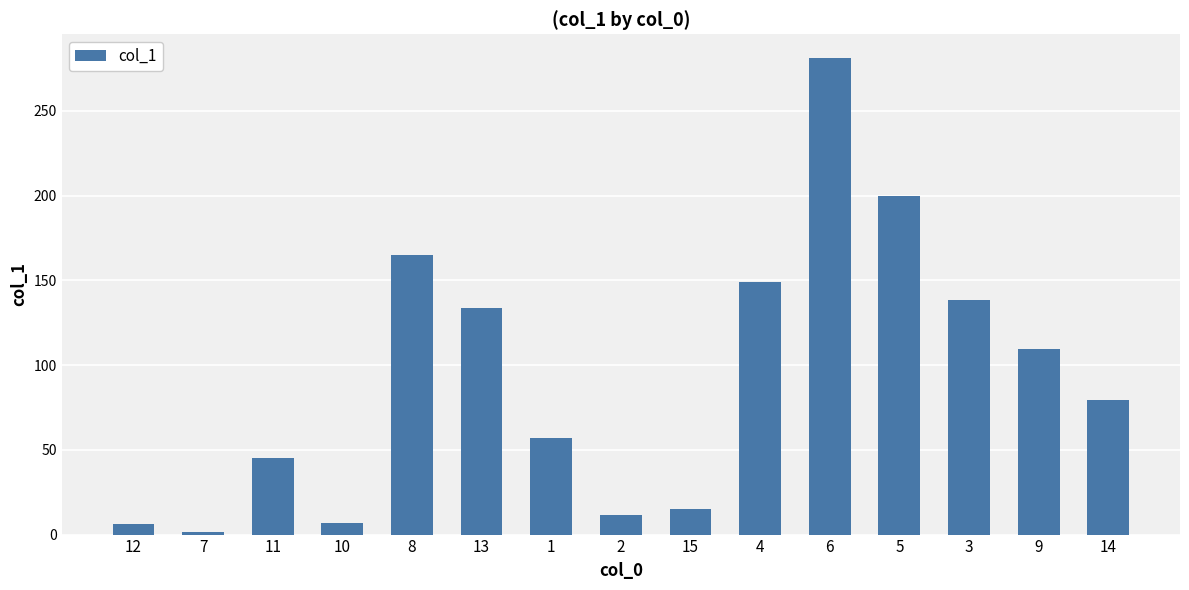

The chart shows a value of 37.4 at 1. True or false?

False